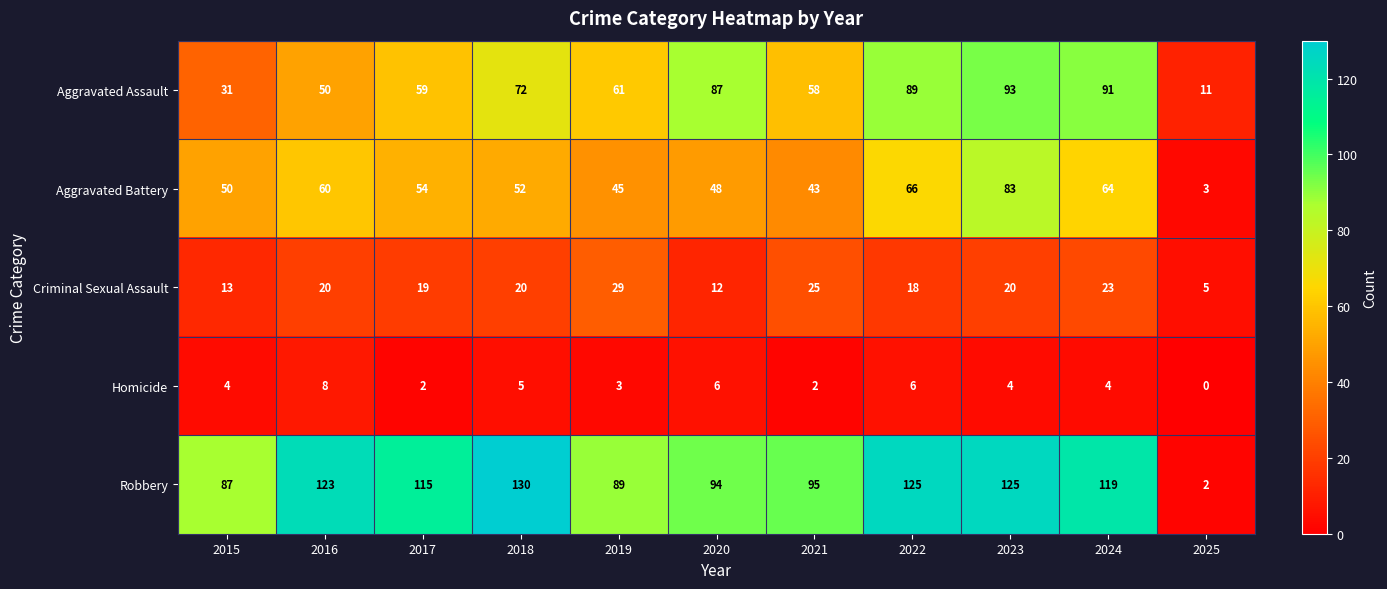

What is the approximate value of Aggravated Assault at 2025, to the nearest 5?

10